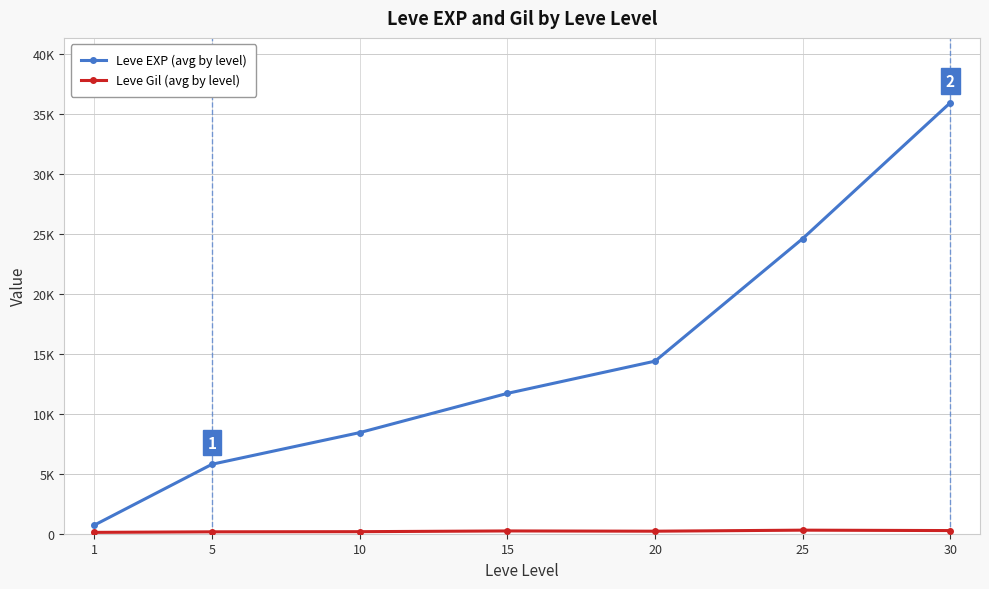

Which category has the highest value across all series?

30